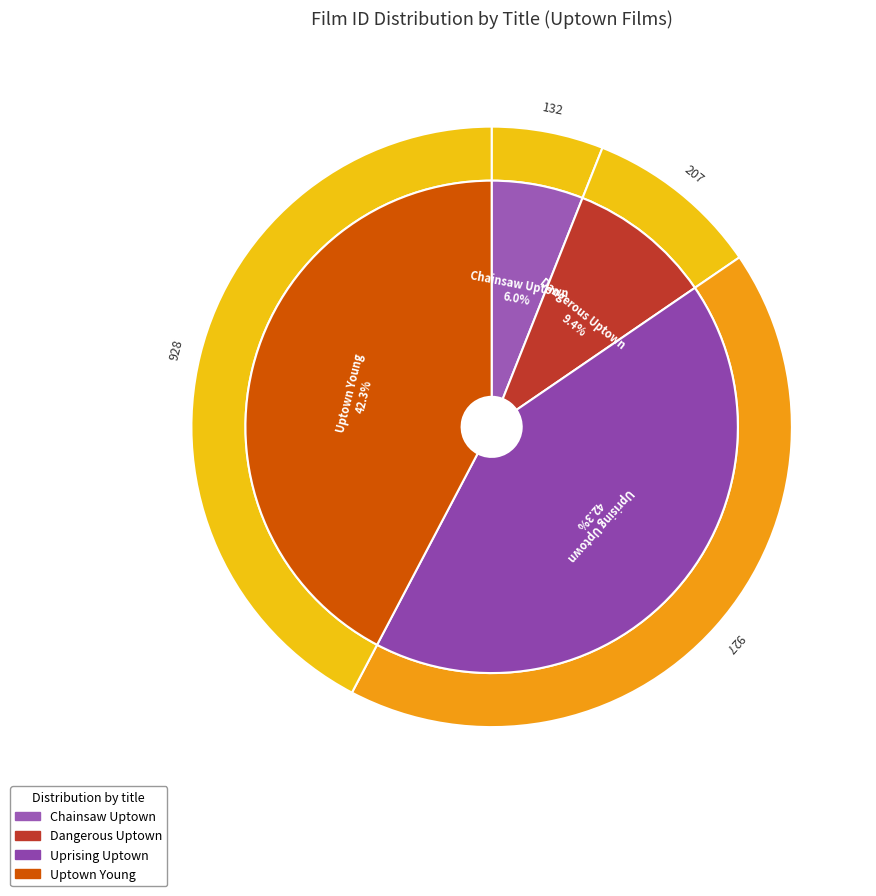

What percentage is the Uprising Uptown slice, to the nearest percent?

42%